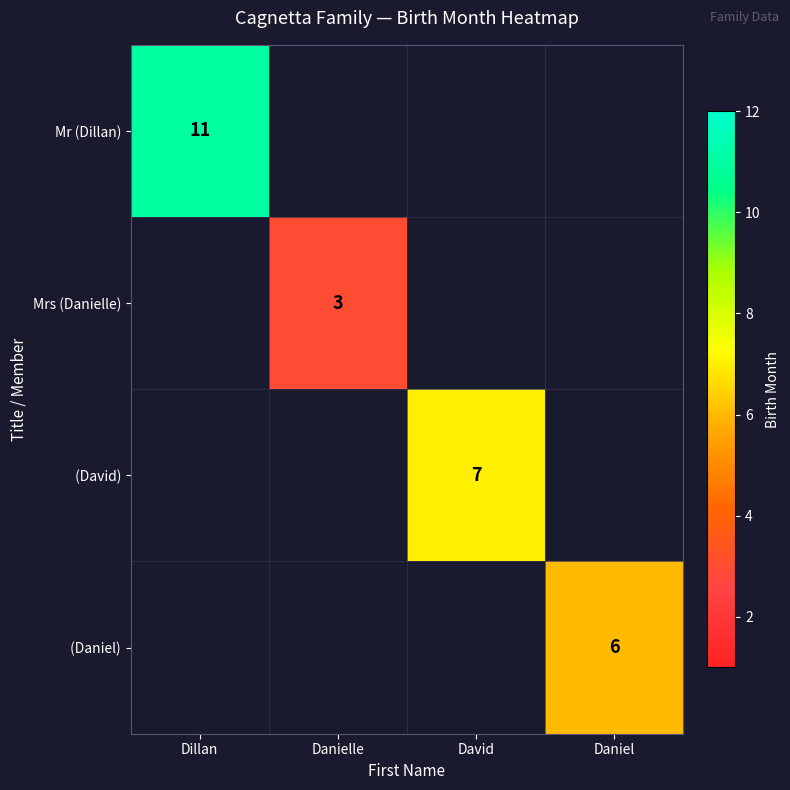

True or false: Mrs (Danielle) has a value of 1 at Danielle.

False